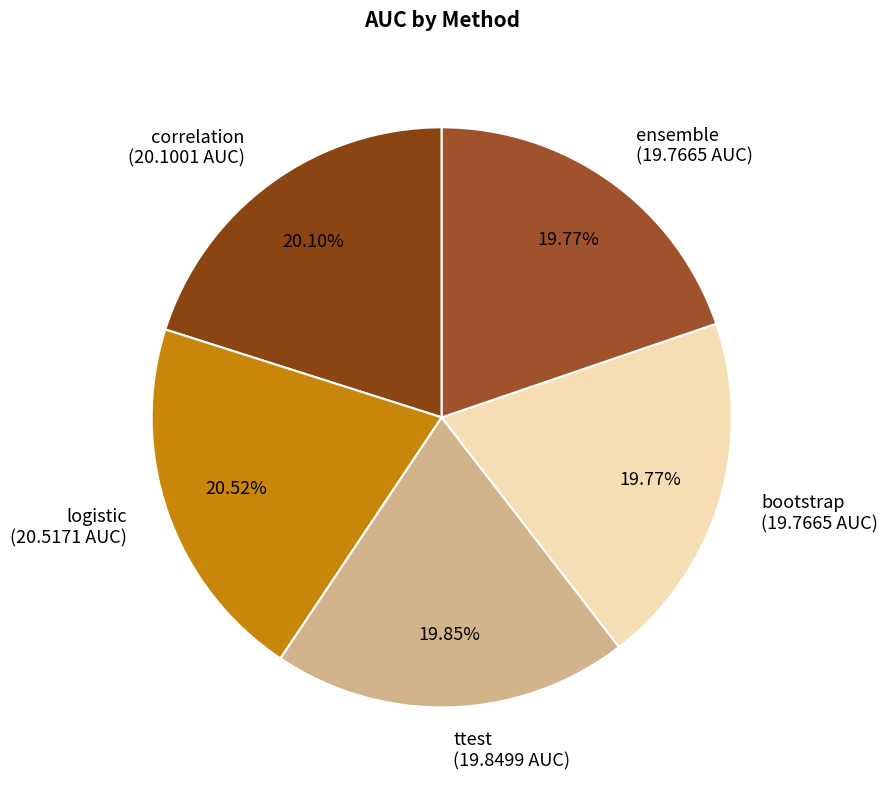

To the nearest percent, what is the average slice percentage?

20%